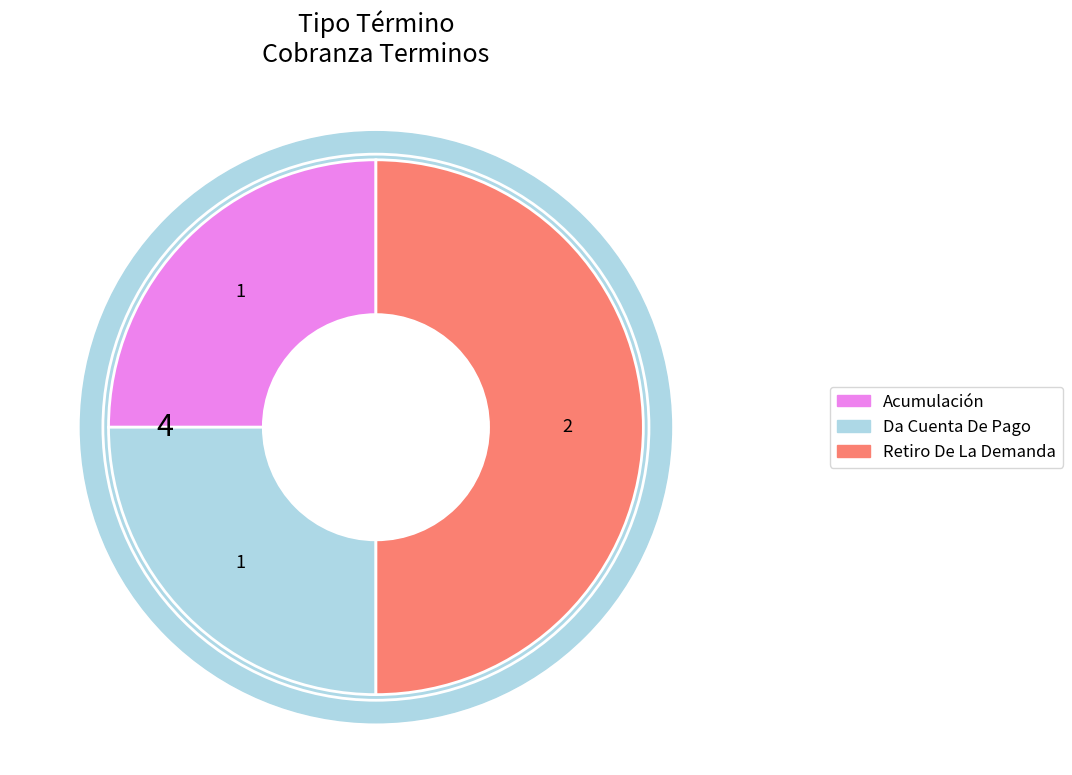

What percentage is the Acumulación slice, to the nearest percent?

25%